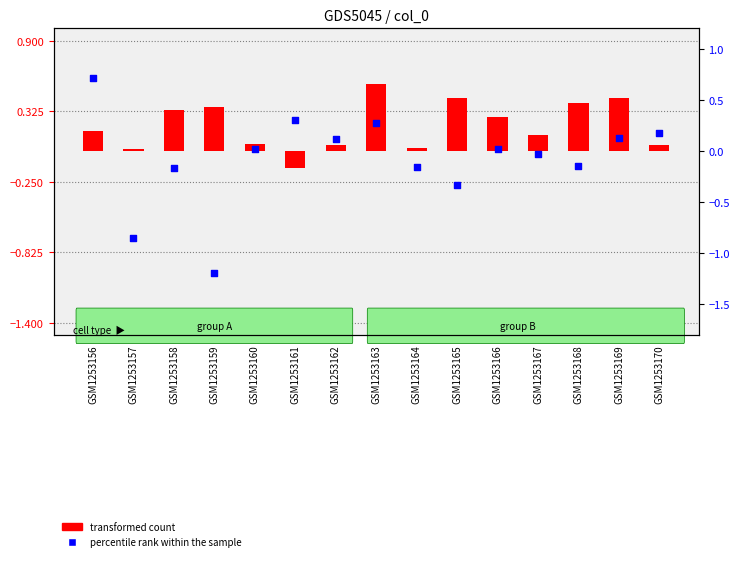

Is the value of transformed count at GSM1253158 greater than the value of percentile rank within the sample at GSM1253164?

Yes